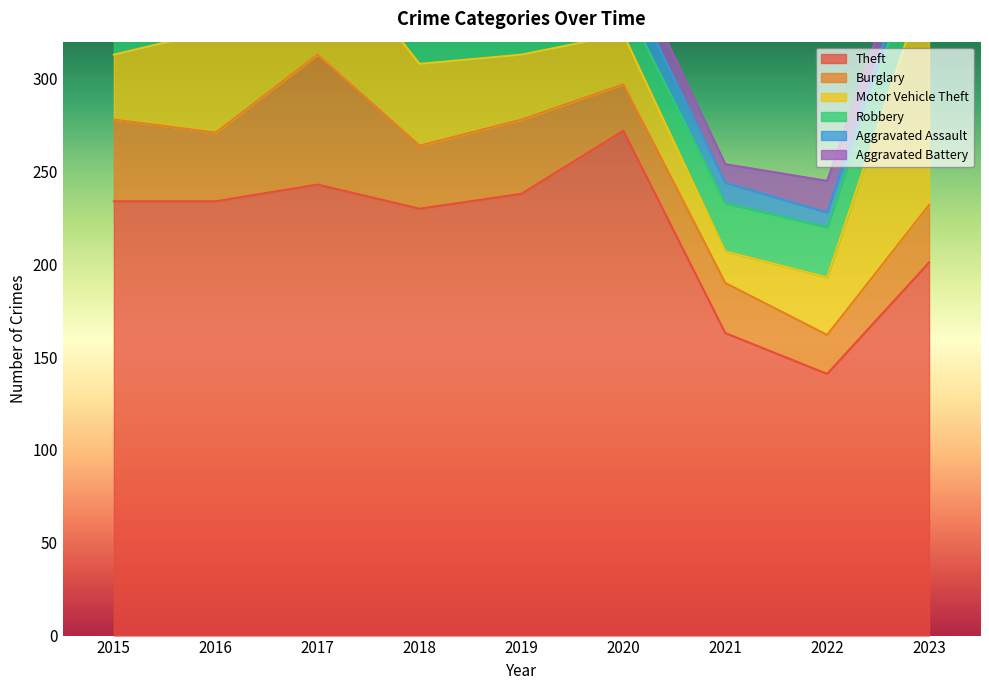

How many lines are shown in the chart?

6